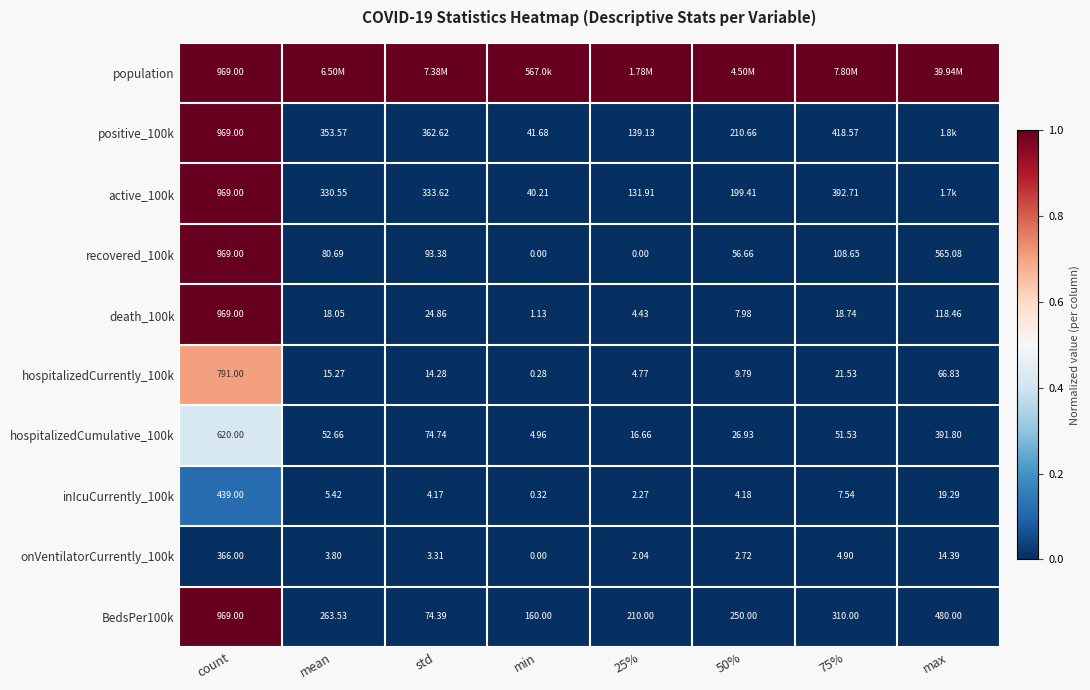

The positive_100k series shows 0.0 at mean. True or false?

False